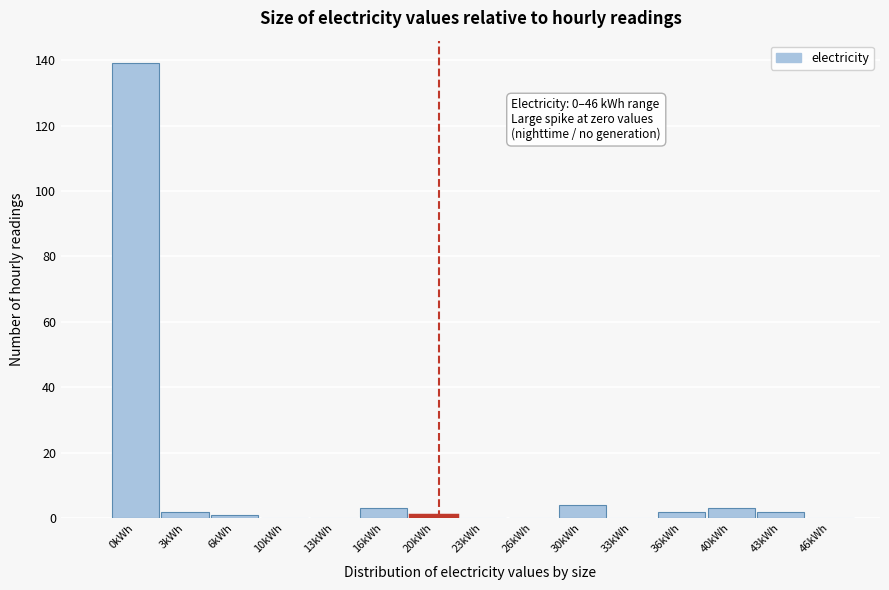

Reading right to left, list all the values displayed in this chart.

46kWh=0	43kWh=2	40kWh=3	36kWh=2	33kWh=0	30kWh=4	26kWh=0	23kWh=0	20kWh=1	16kWh=3	13kWh=0	10kWh=0	6kWh=1	3kWh=2	0kWh=139